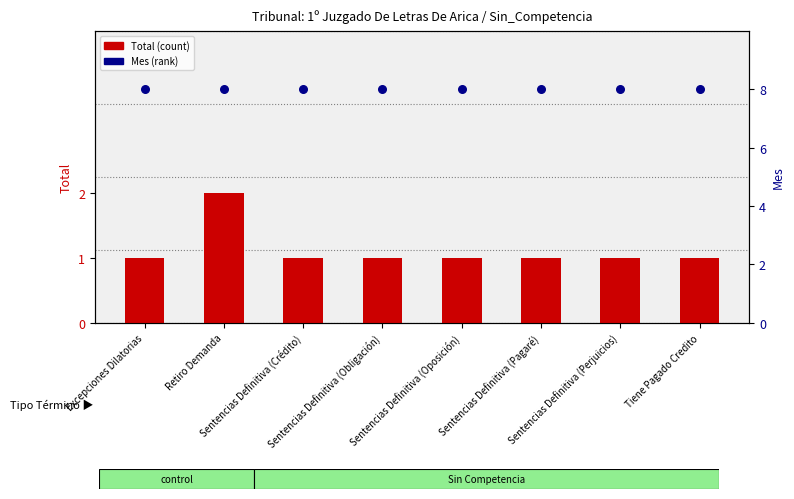

At how many categories does at least one series exceed 4?

8